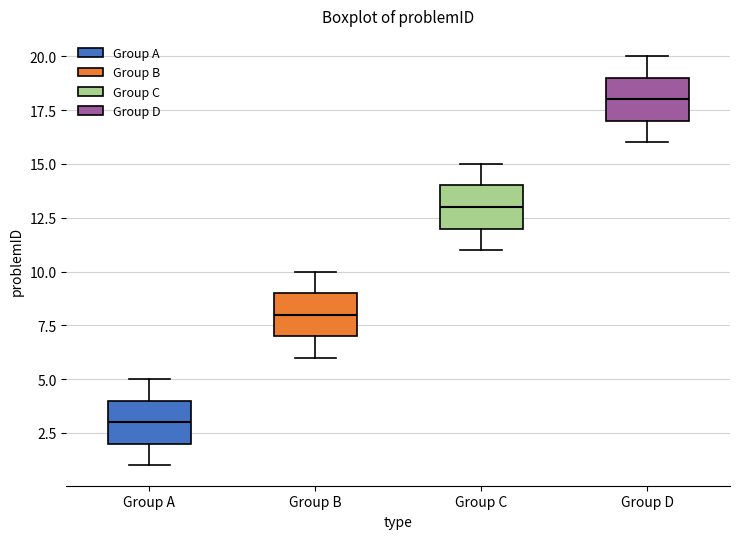

Reading left to right, transcribe this box plot: for each box, give where its median line is, the range the box spans, and where its two whiskers end, as read against the y-axis. The values are not printed on the chart, so give them approximately, as read against the axis.

Group A: median 3, box 2 to 4, whiskers 1 to 5
Group B: median 8, box 7 to 9, whiskers 6 to 10
Group C: median 13, box 12 to 14, whiskers 11 to 15
Group D: median 18, box 17 to 19, whiskers 16 to 20